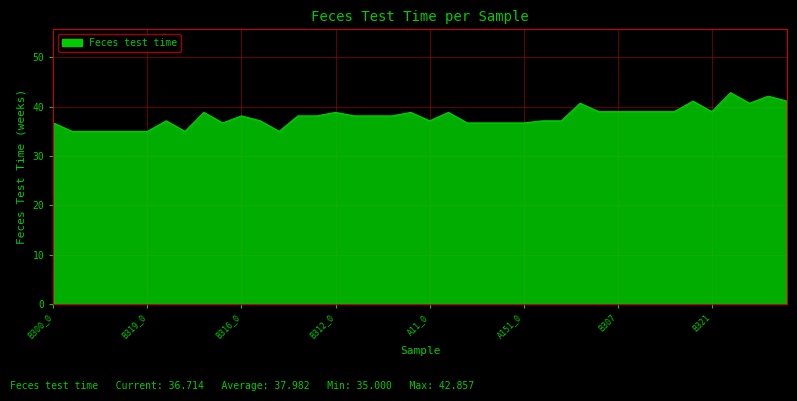

What is the minimum value shown in the chart?

35.0